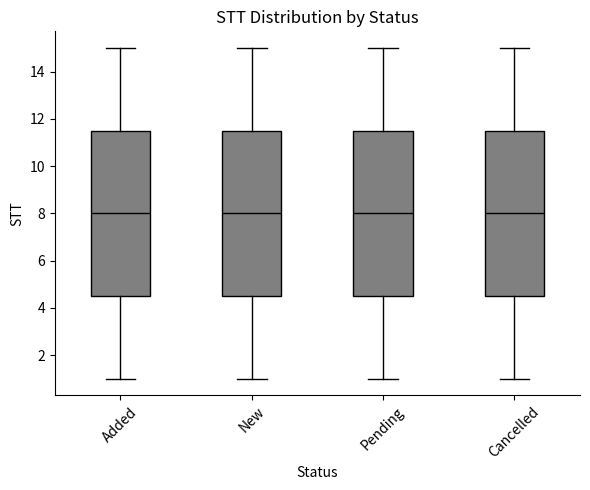

Reading left to right, transcribe this box plot: for each box, give where its median line is, the range the box spans, and where its two whiskers end, as read against the y-axis. The values are not printed on the chart, so give them approximately, as read against the axis.

Added: median 8.0, box 4.6 to 11.6, whiskers 1.0 to 15.0
New: median 8.0, box 4.6 to 11.6, whiskers 1.0 to 15.0
Pending: median 8.0, box 4.6 to 11.6, whiskers 1.0 to 15.0
Cancelled: median 8.0, box 4.6 to 11.6, whiskers 1.0 to 15.0